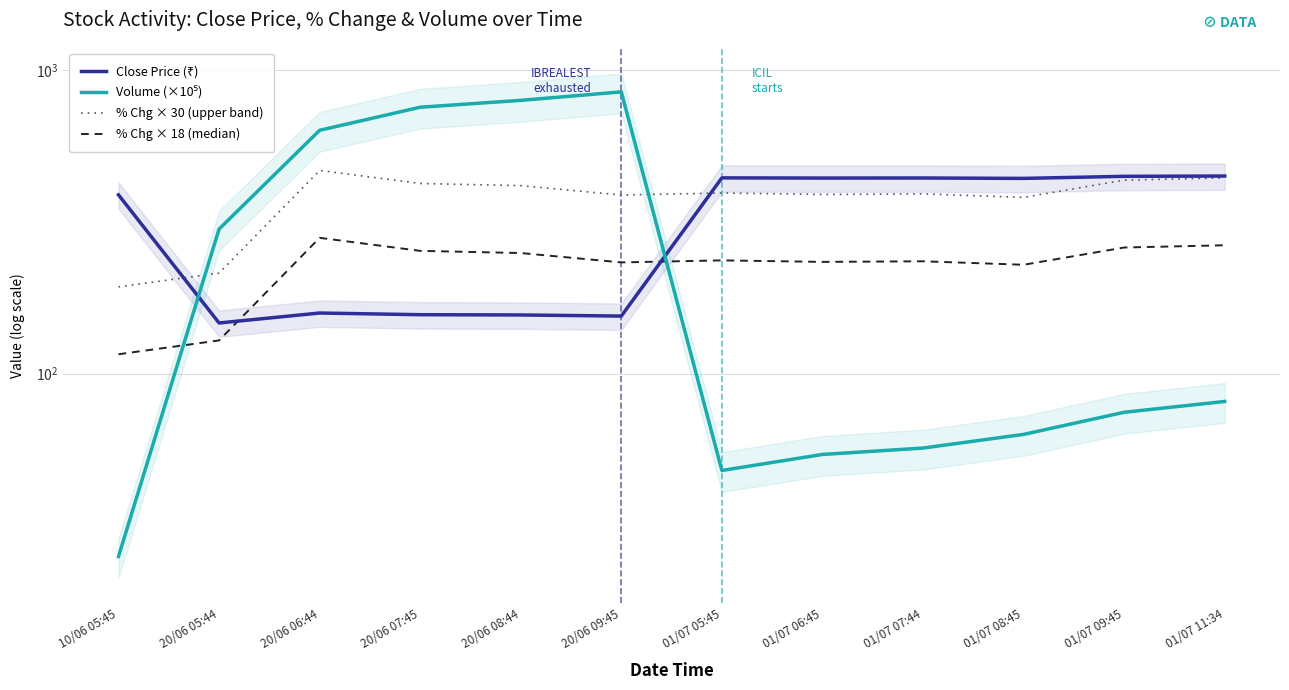

True or false: Close Price (₹) has more than 0 interior local peaks.

True